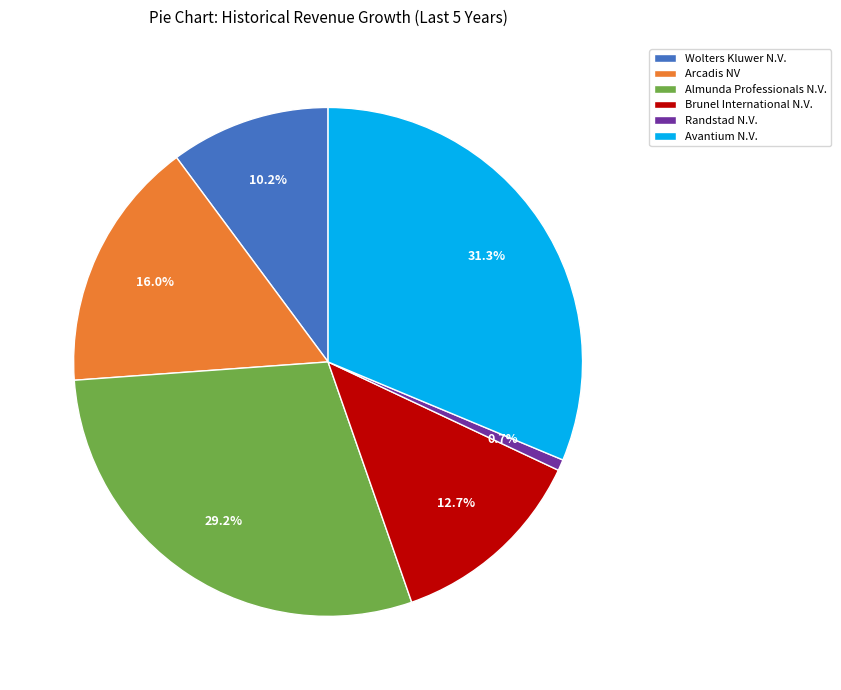

How many slices are in this pie chart?

6